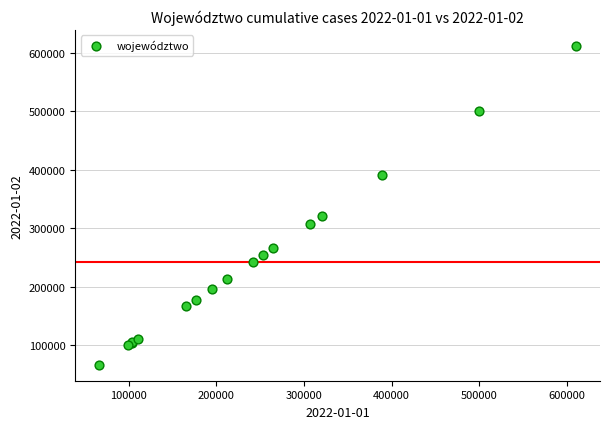

What Y value in the scatter plot is closest to 339023?

320973